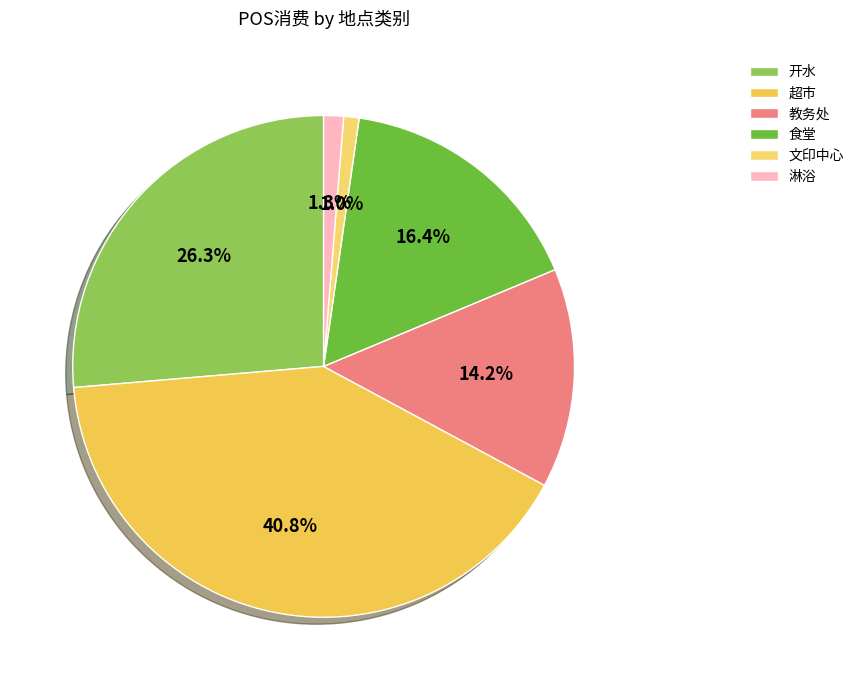

To the nearest percent, what is the average slice percentage?

17%